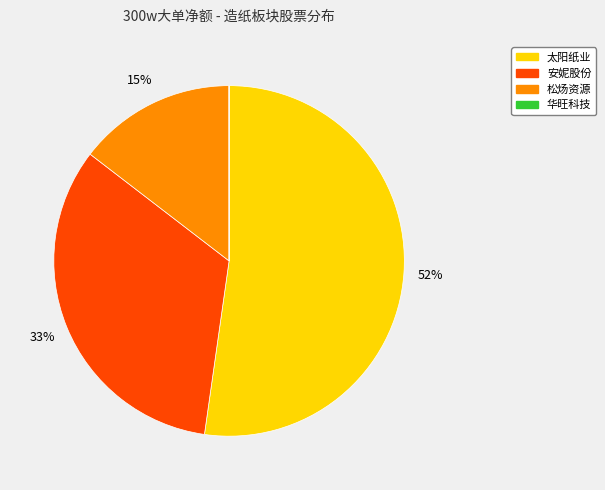

Is 松炀资源 the majority of the pie?

No